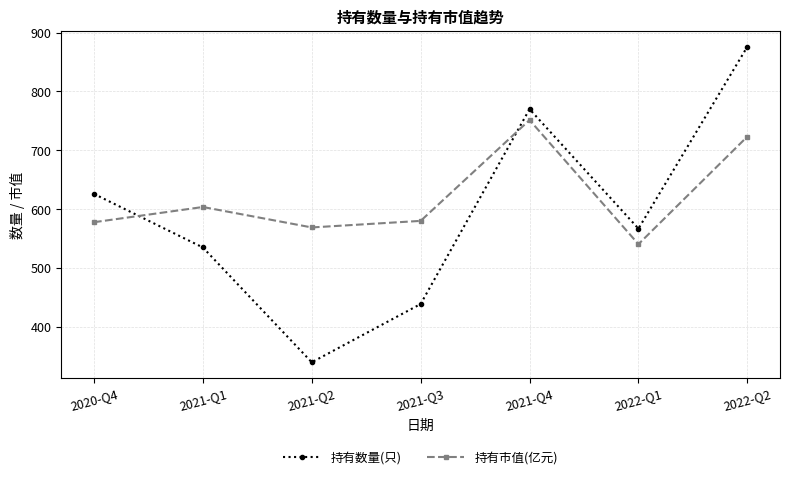

What is the difference between the maximum and minimum values in the 持有市值(亿元) series?

210.9